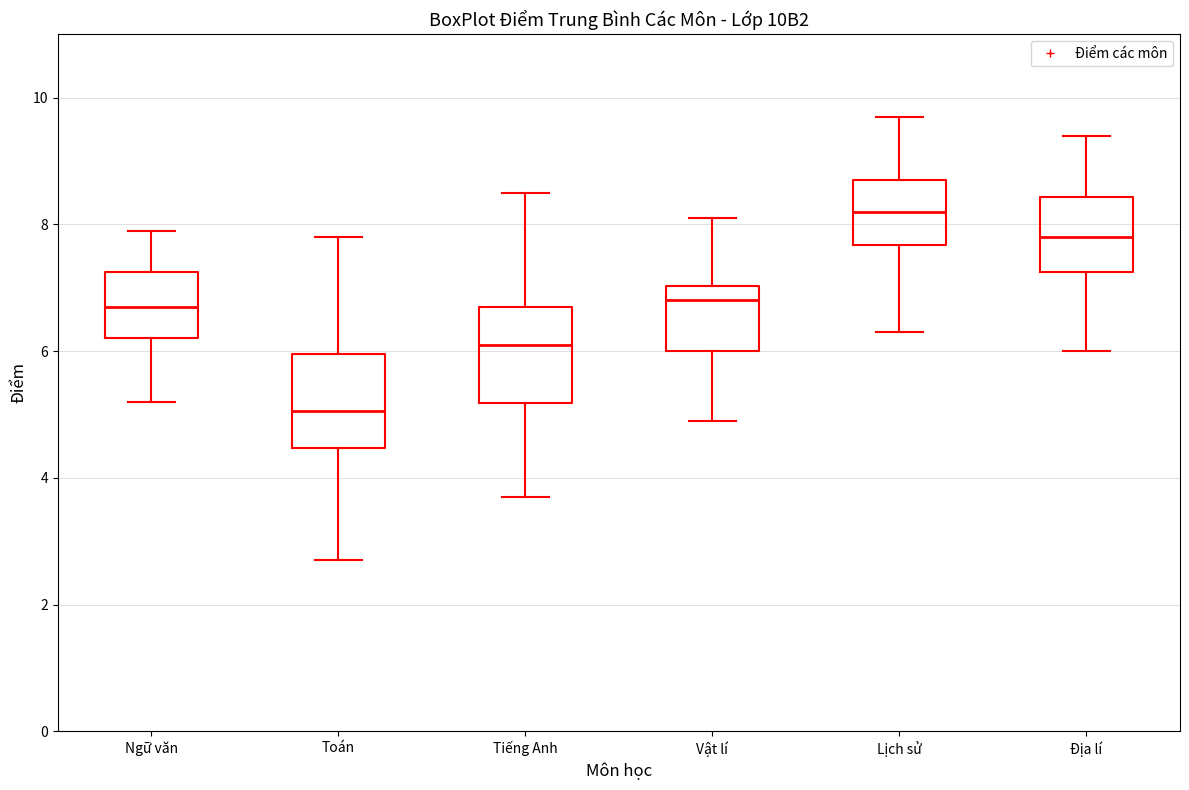

Reading left to right, transcribe this box plot: for each box, give where its median line is, the range the box spans, and where its two whiskers end, as read against the y-axis. The values are not printed on the chart, so give them approximately, as read against the axis.

Ngữ văn: median 6.8, box 6.2 to 7.2, whiskers 5.2 to 8.0
Toán: median 5.0, box 4.4 to 6.0, whiskers 2.8 to 7.8
Tiếng Anh: median 6.2, box 5.2 to 6.8, whiskers 3.8 to 8.6
Vật lí: median 6.8, box 6.0 to 7.0, whiskers 5.0 to 8.2
Lịch sử: median 8.2, box 7.6 to 8.8, whiskers 6.4 to 9.8
Địa lí: median 7.8, box 7.2 to 8.4, whiskers 6.0 to 9.4